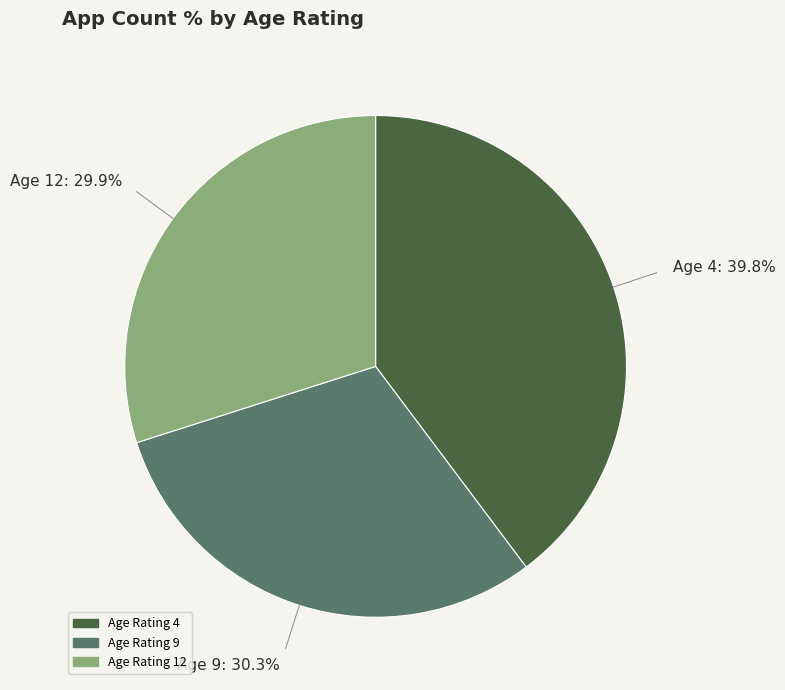

Is there any slice that represents more than half of the pie?

No